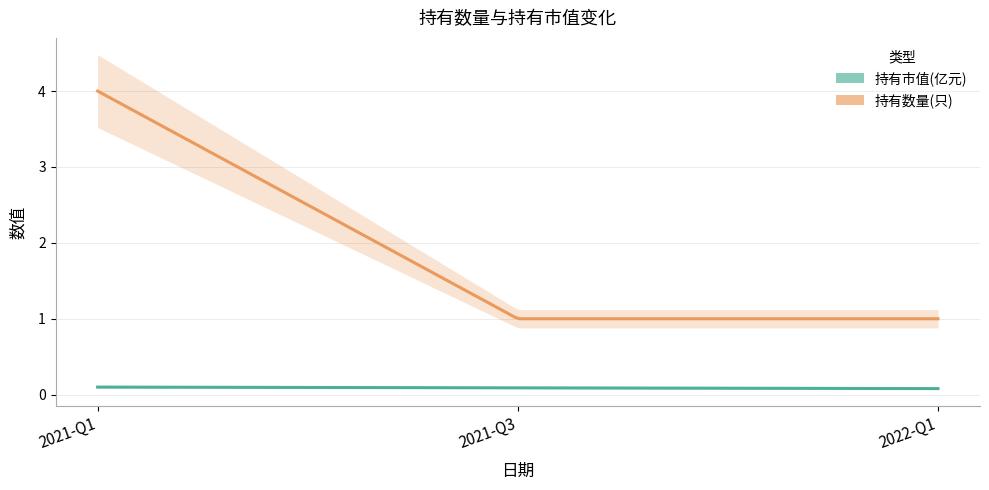

Count the 持有市值(亿元) values in the range 0 to 1.

3